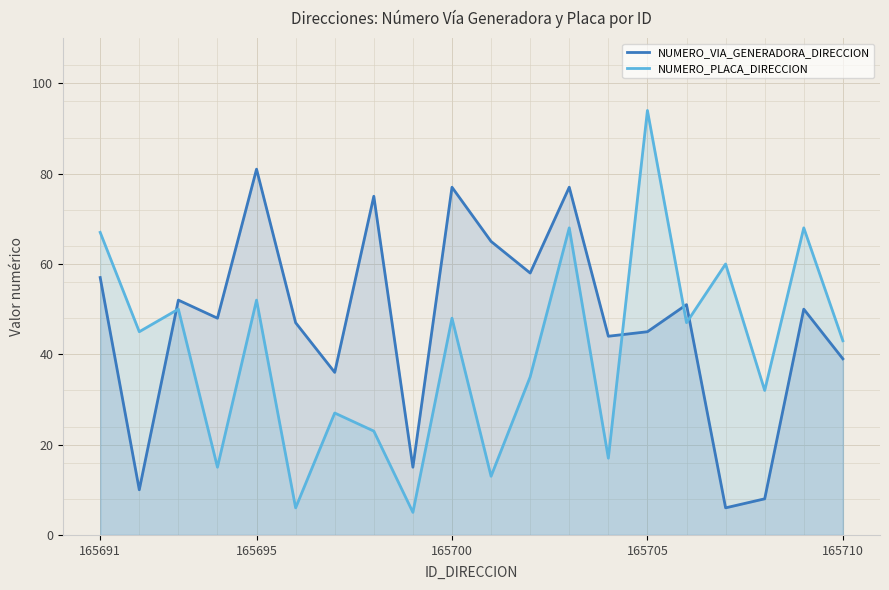

At which label does NUMERO_VIA_GENERADORA_DIRECCION reach its peak?

165695